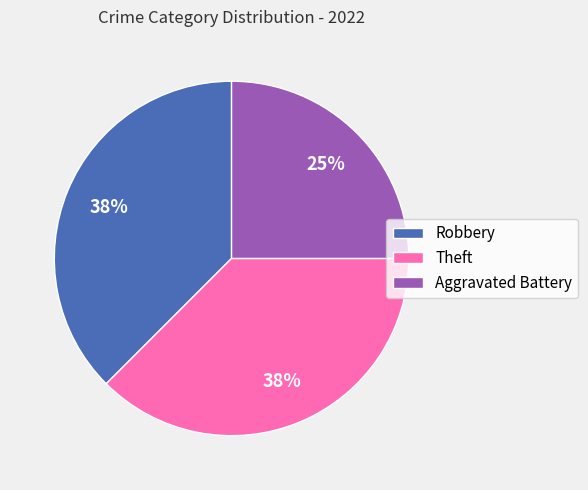

What percentage is the Aggravated Battery slice, to the nearest percent?

25%